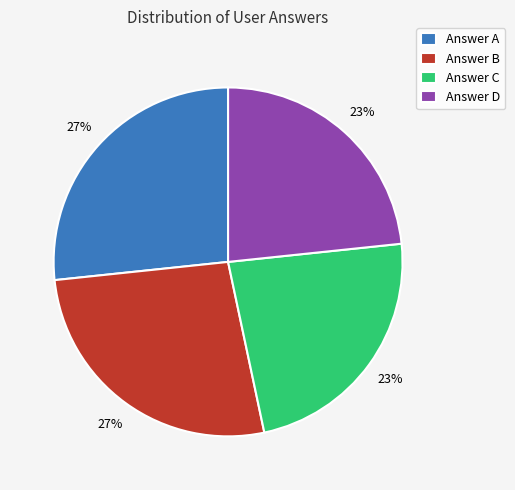

Does Answer A account for over 50% of the chart?

No